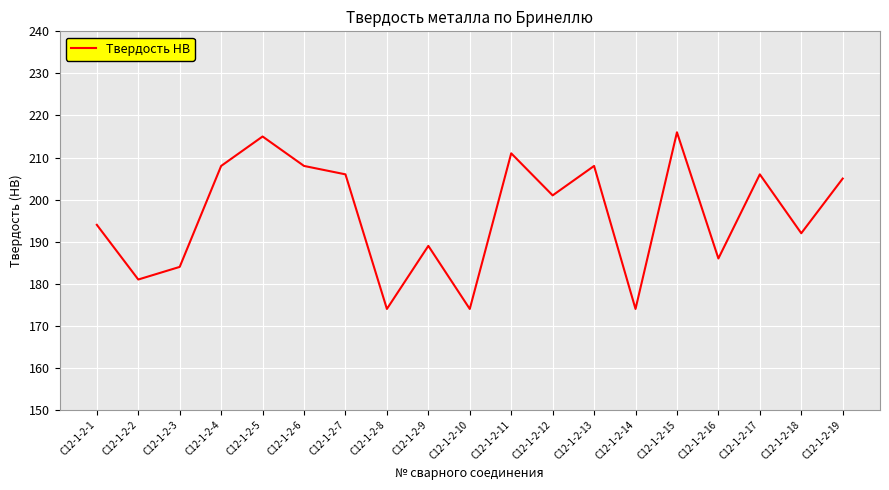

What is the average value?

196